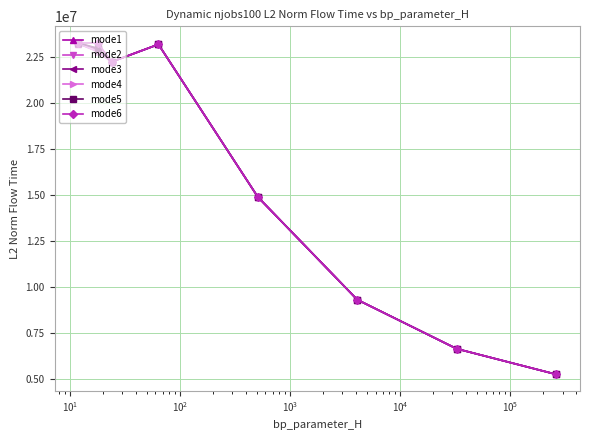

True or false: mode5 has more than 2 interior local peaks.

False